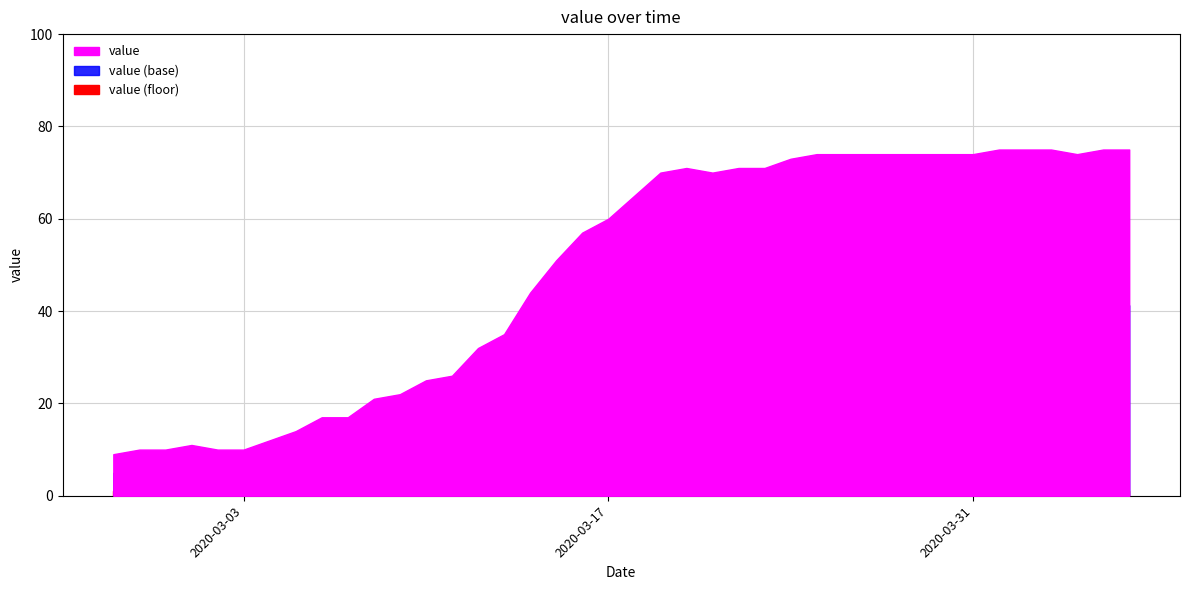

What is the label of the 14th point from the left?

2020-03-11